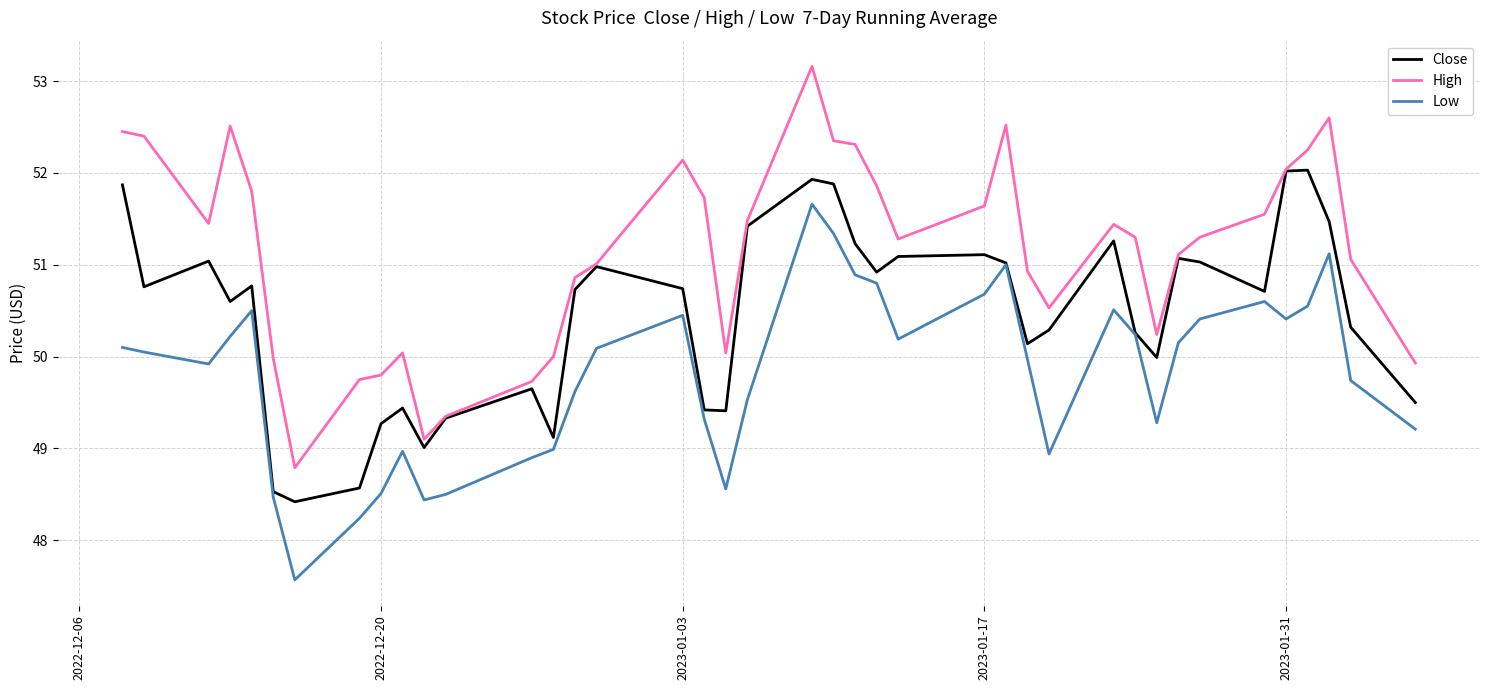

Which series has the largest total across all categories?

High